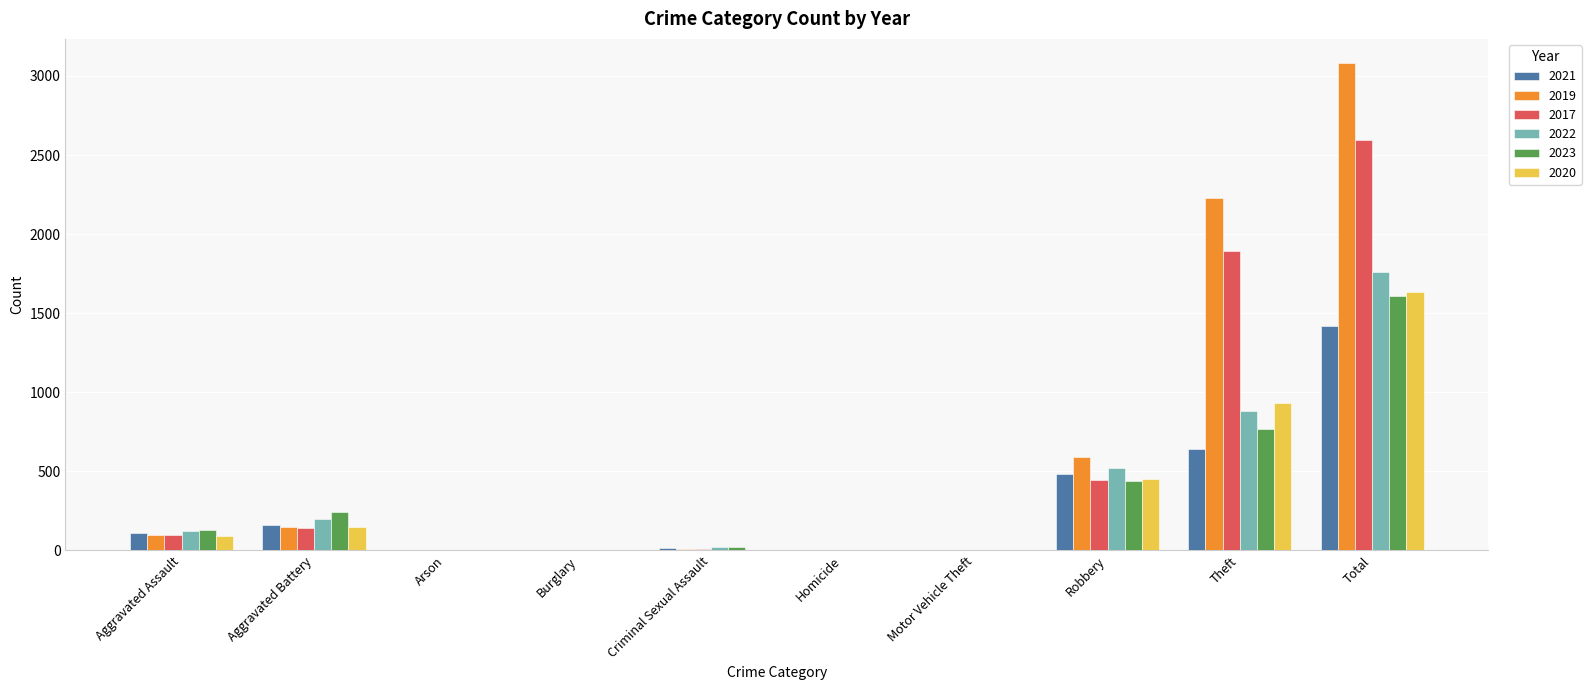

What is the maximum value for 2020?

1634